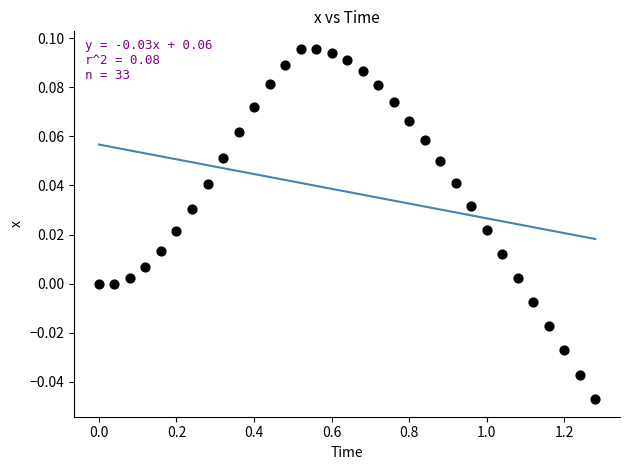

How many points are shown in the scatter plot?

33